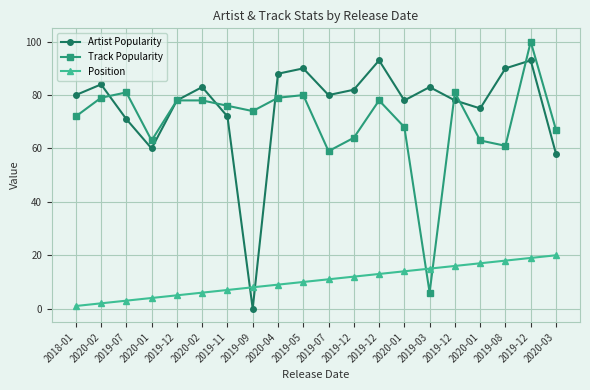

Reading right to left, transcribe all the data shown in this chart.

Artist Popularity: 58	93	90	75	78	83	78	93	82	80	90	88	0	72	83	78	60	71	84	80
Track Popularity: 67	100	61	63	81	6	68	78	64	59	80	79	74	76	78	78	63	81	79	72
Position: 20	19	18	17	16	15	14	13	12	11	10	9	8	7	6	5	4	3	2	1